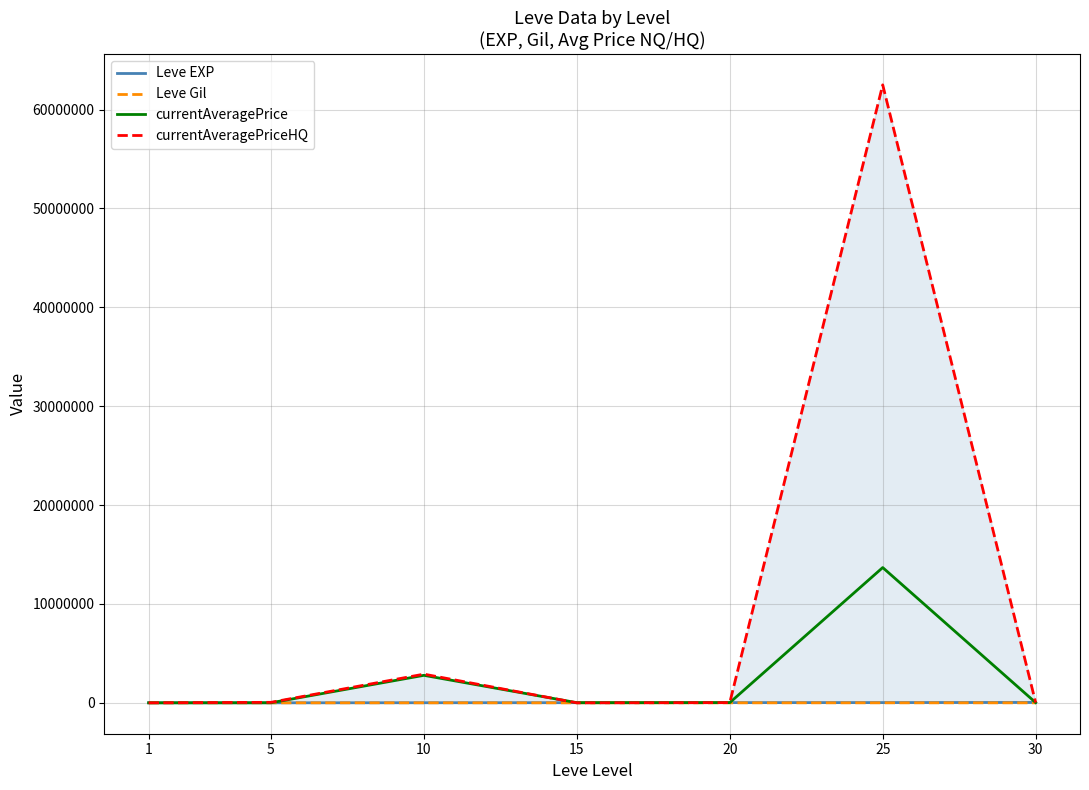

What is the approximate value of Leve Gil at 5?

140.0